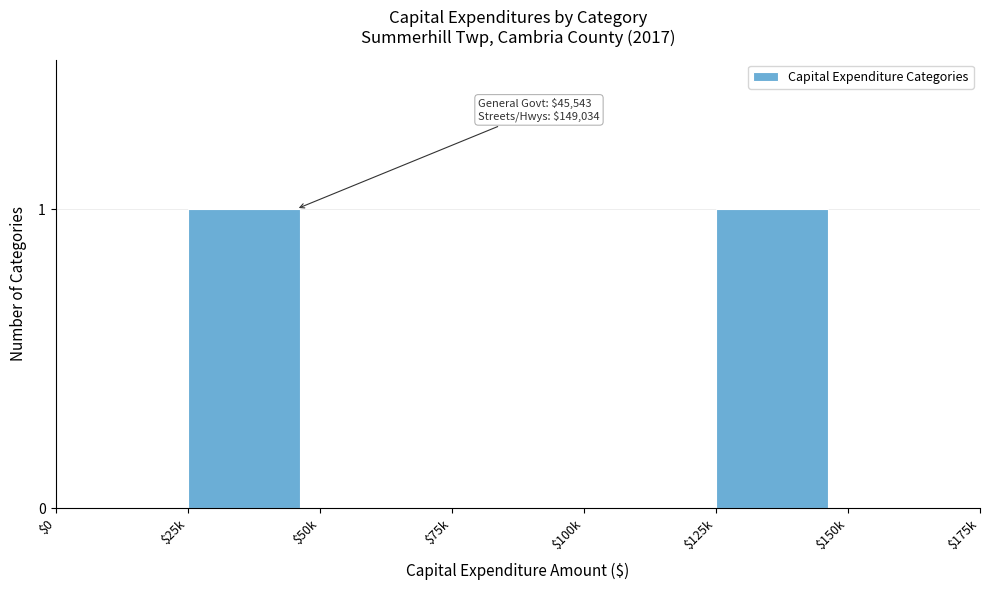

The value at $75k is 0. True or false?

True